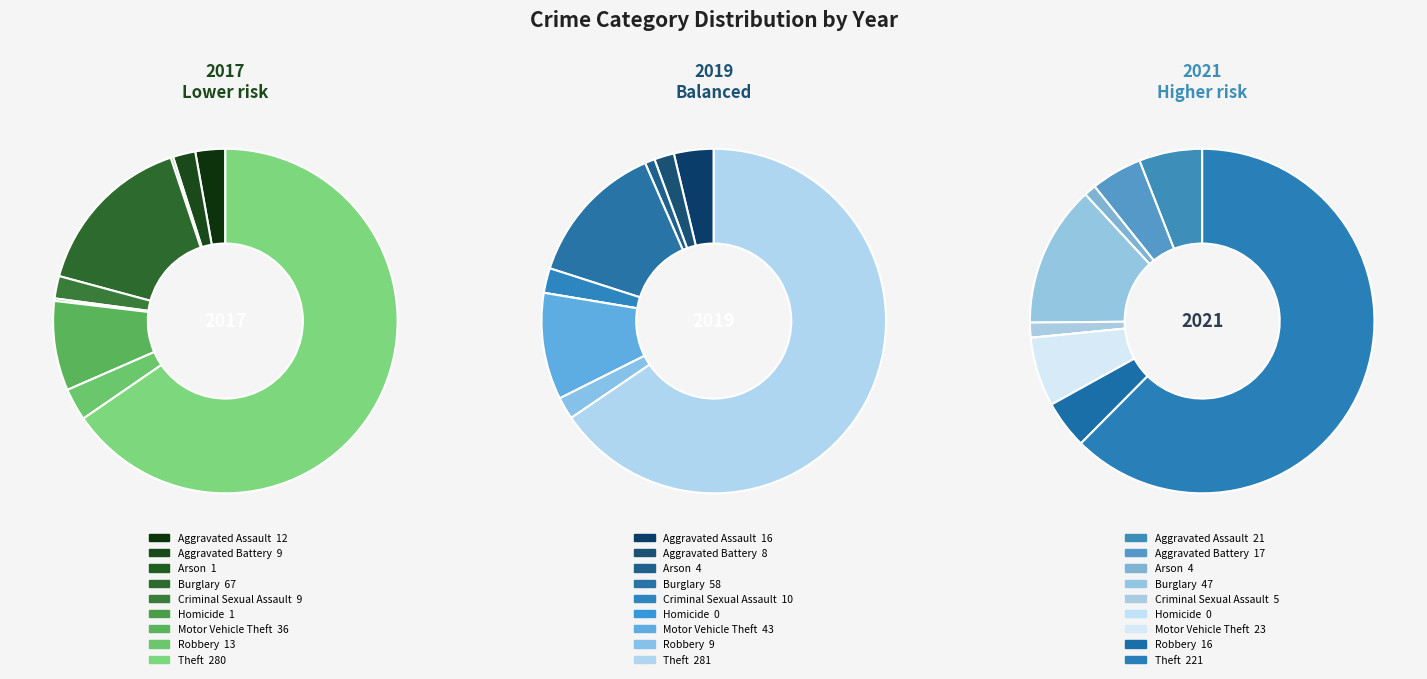

How many slices are in this pie chart?

9